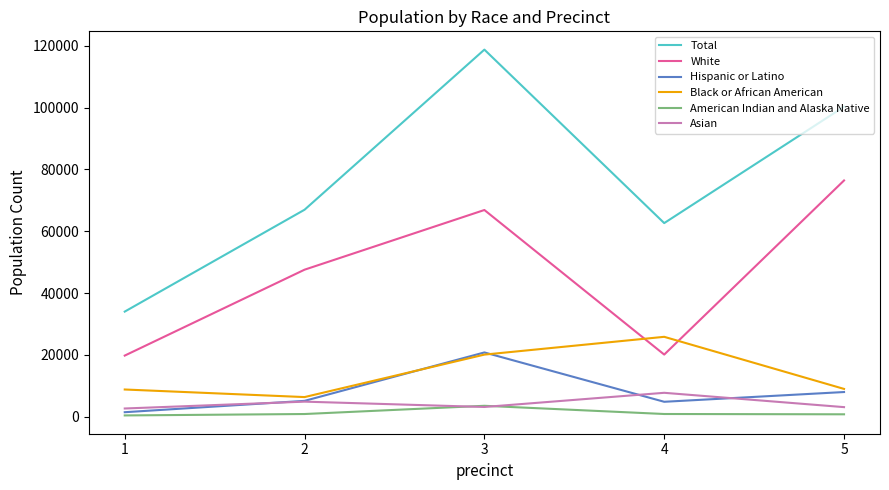

True or false: Hispanic or Latino has more than 1 interior local peaks.

False